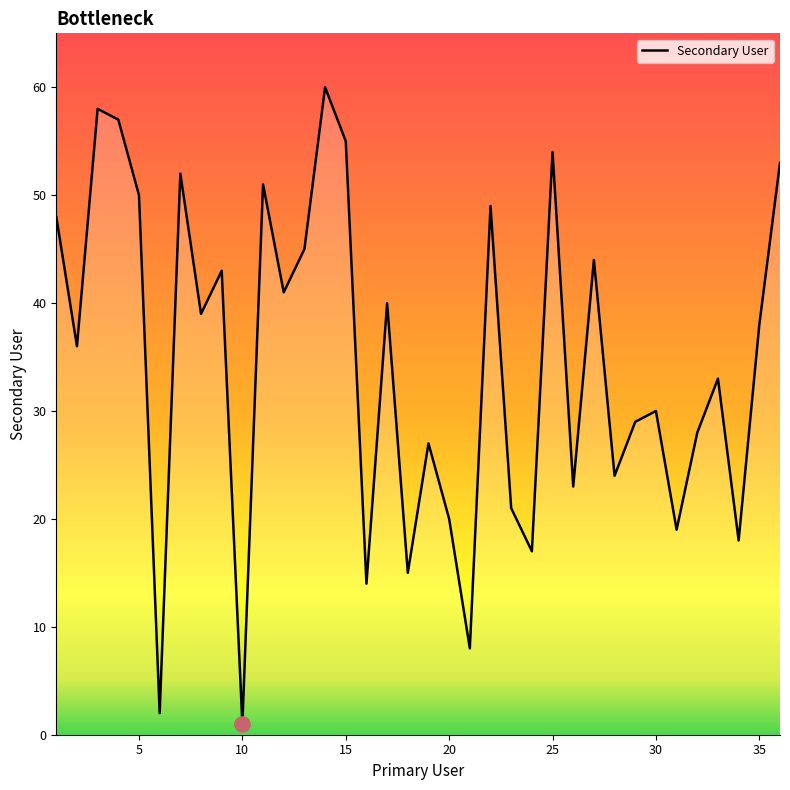

What is the maximum value shown in the chart?

60